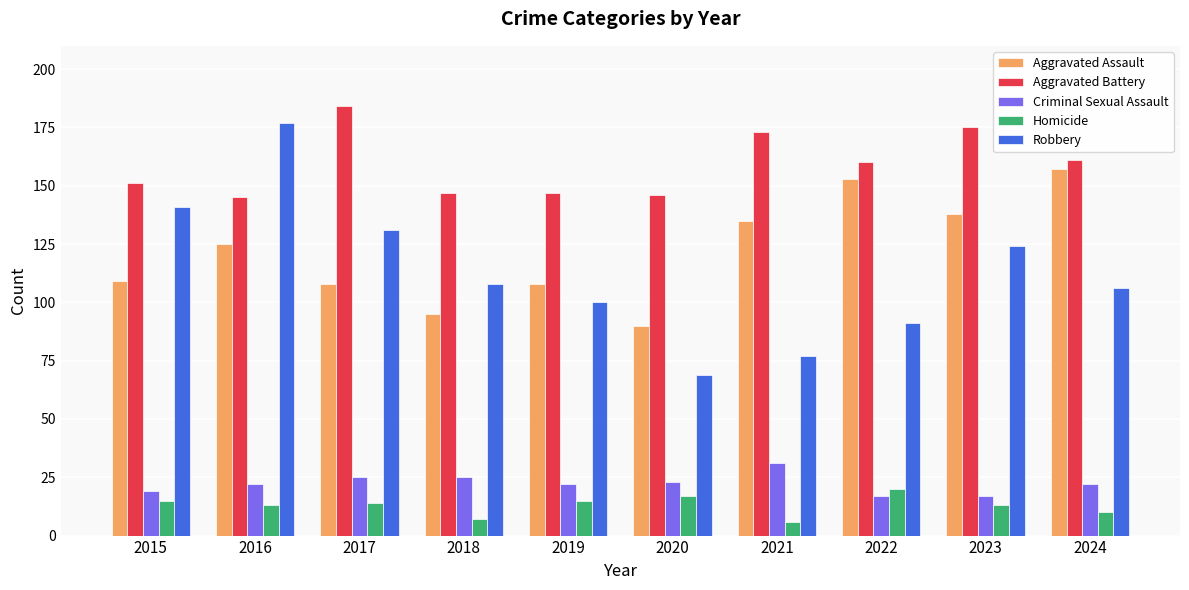

At 2018, list the series in order from largest to smallest.

Aggravated Battery, Robbery, Aggravated Assault, Criminal Sexual Assault, Homicide